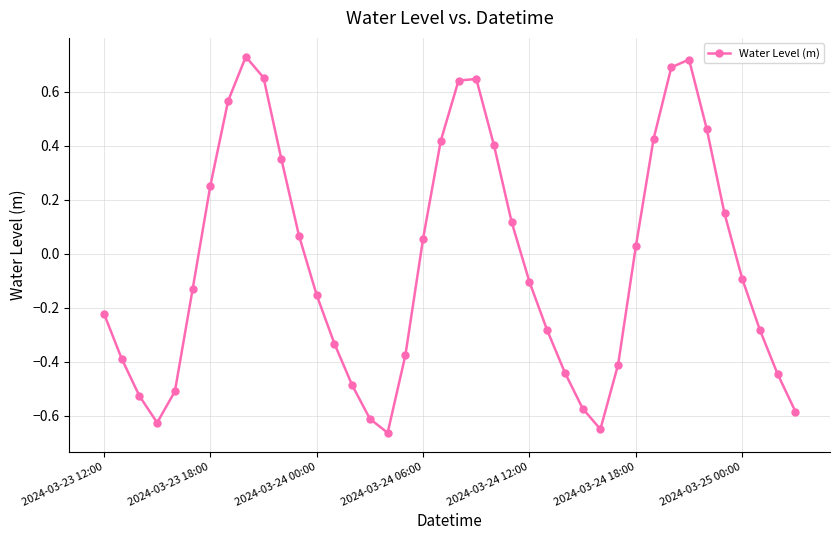

What is the difference between the maximum and minimum values?

1.4